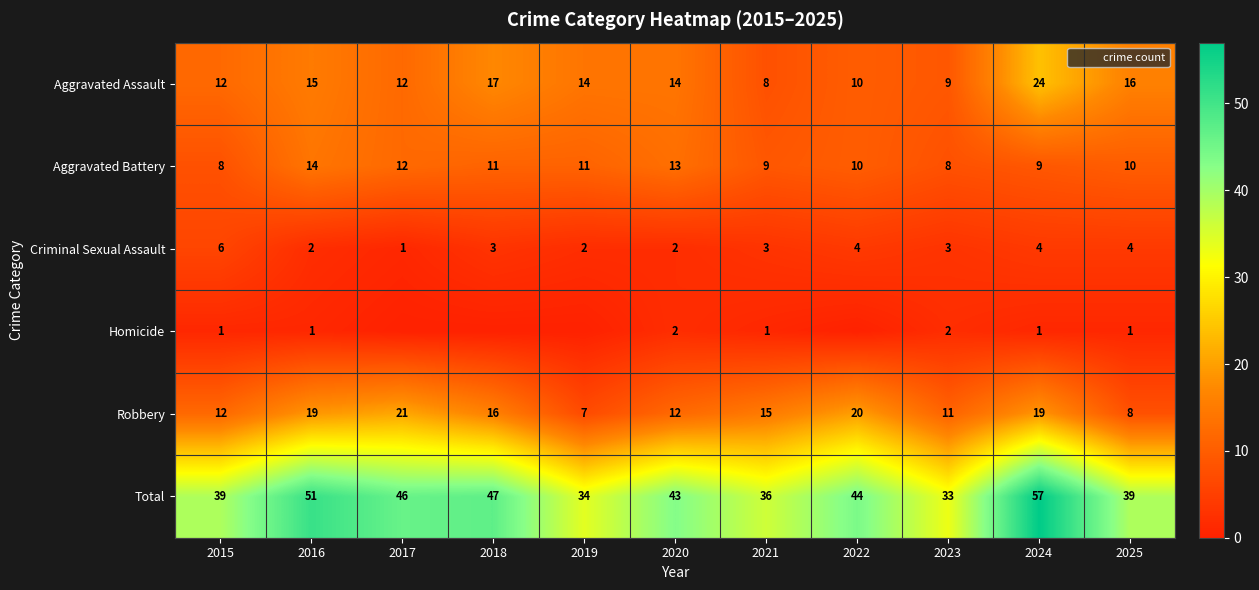

What is the greatest value displayed?

57